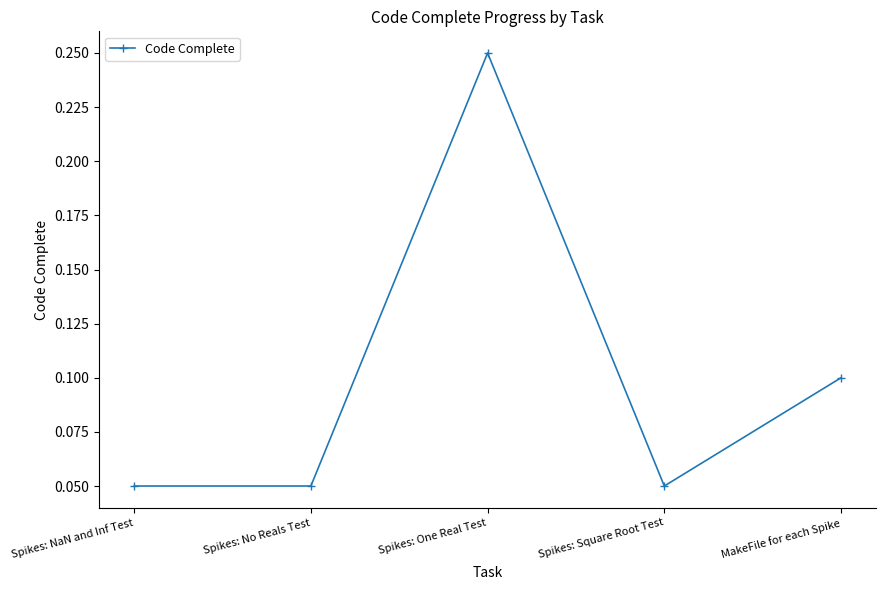

True or false: the data has more than 1 interior local peaks.

False